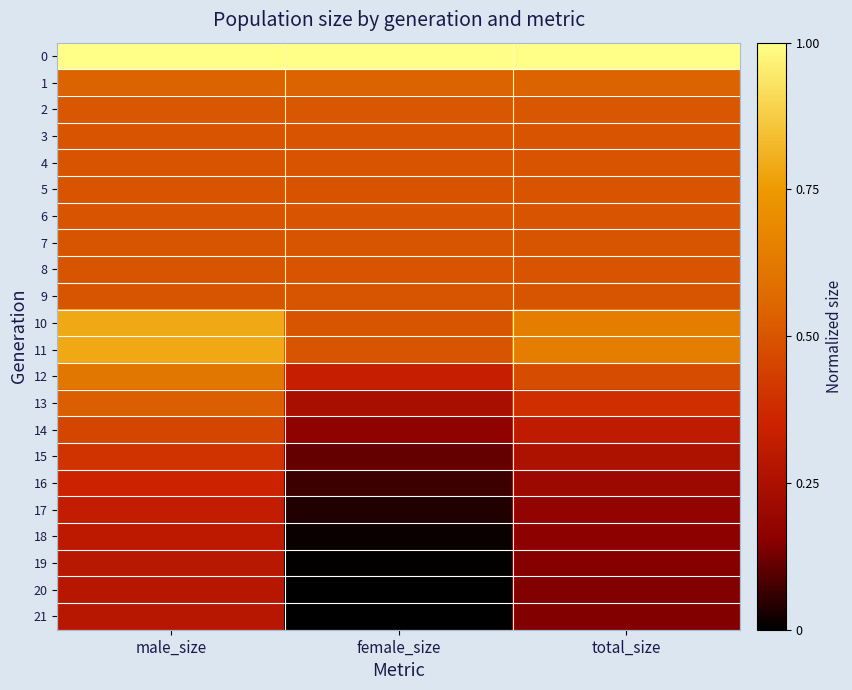

Count the number of categories in the chart.

3